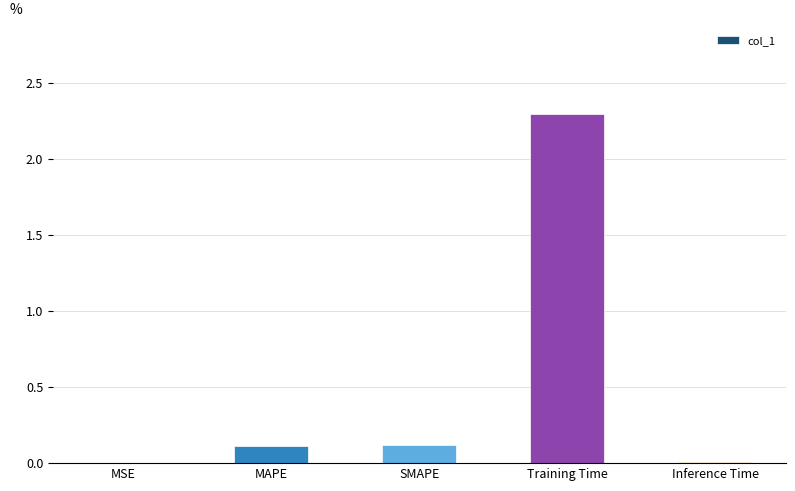

What is the average value?

0.5